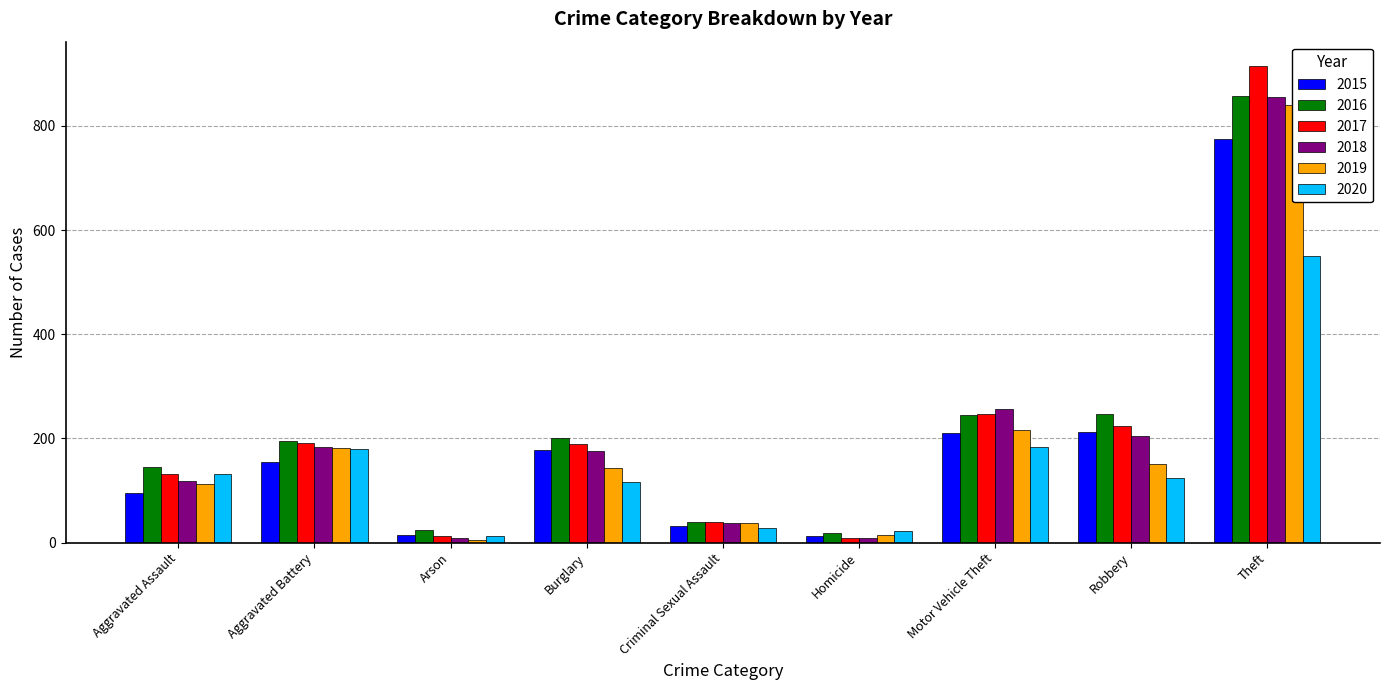

Count the number of data series in this chart.

6